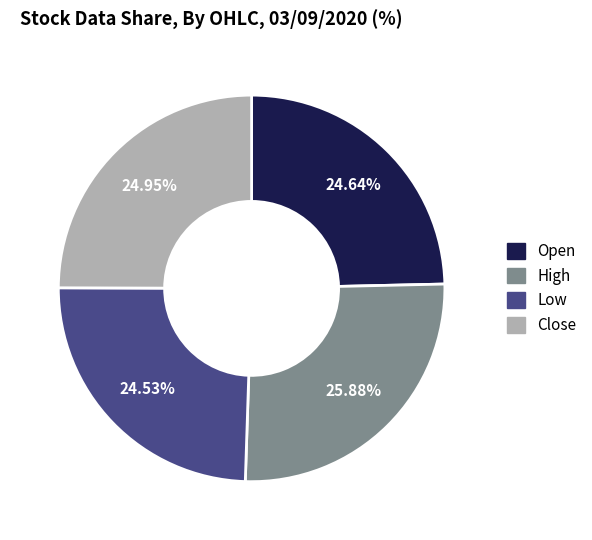

Does any single category account for the majority?

No